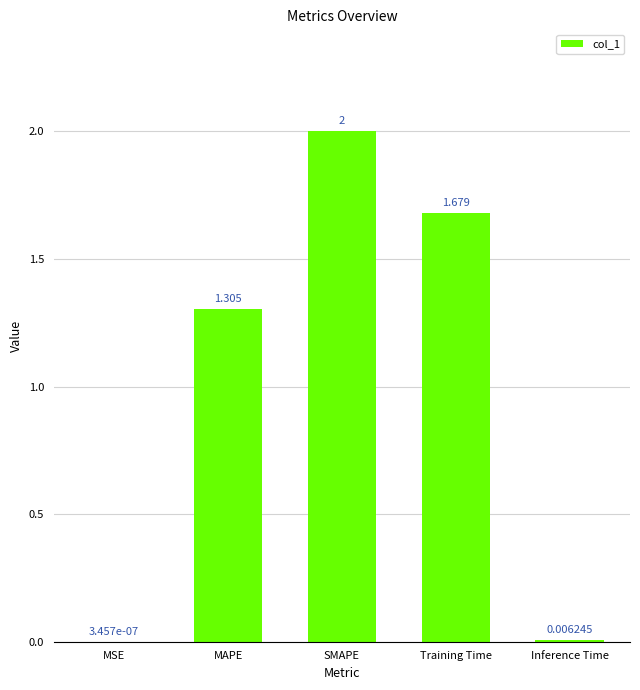

Which label corresponds to the largest value in the chart?

SMAPE